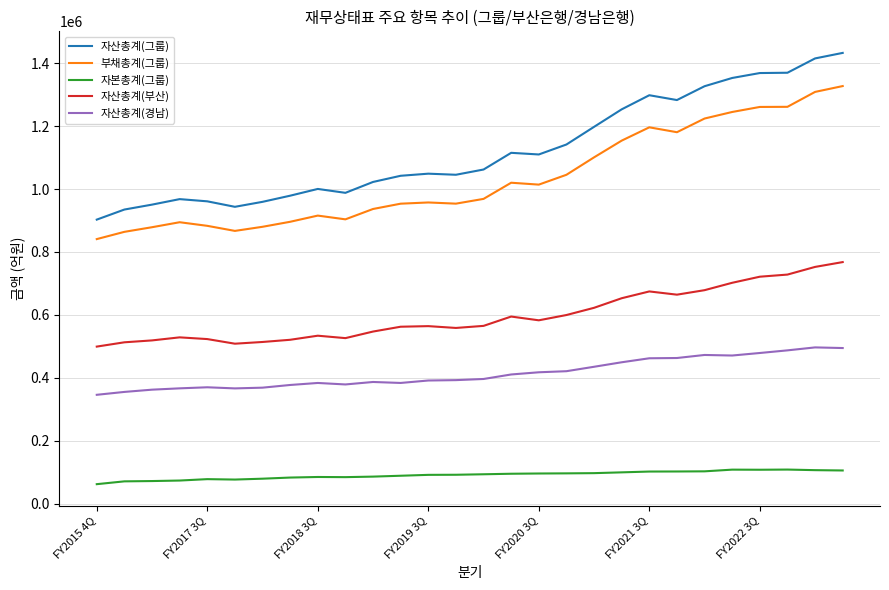

What are all the series names shown in the legend?

자산총계(그룹), 부채총계(그룹), 자본총계(그룹), 자산총계(부산), 자산총계(경남)